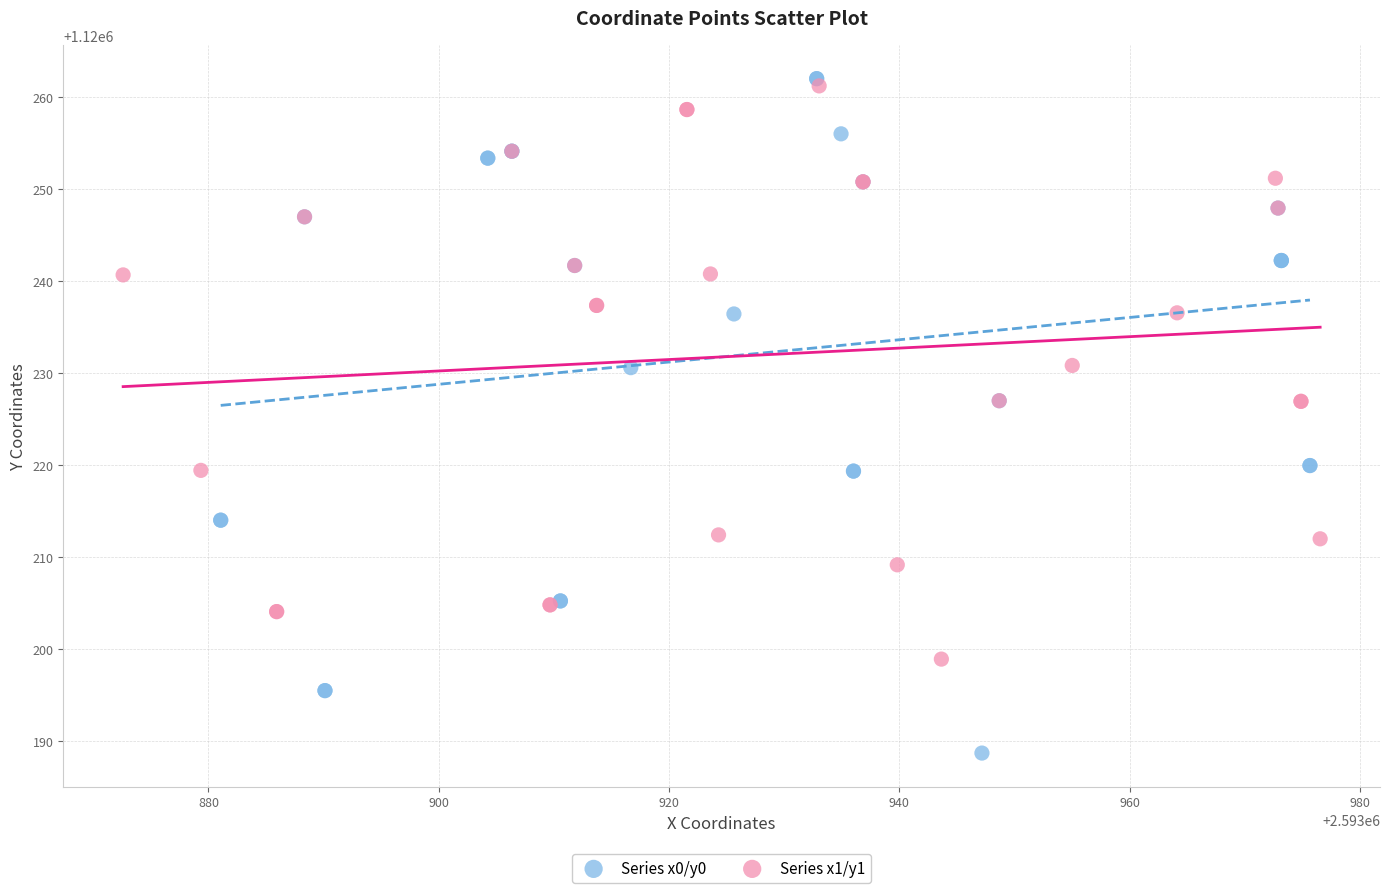

Which series has the widest spread of Y values?

Series x0/y0